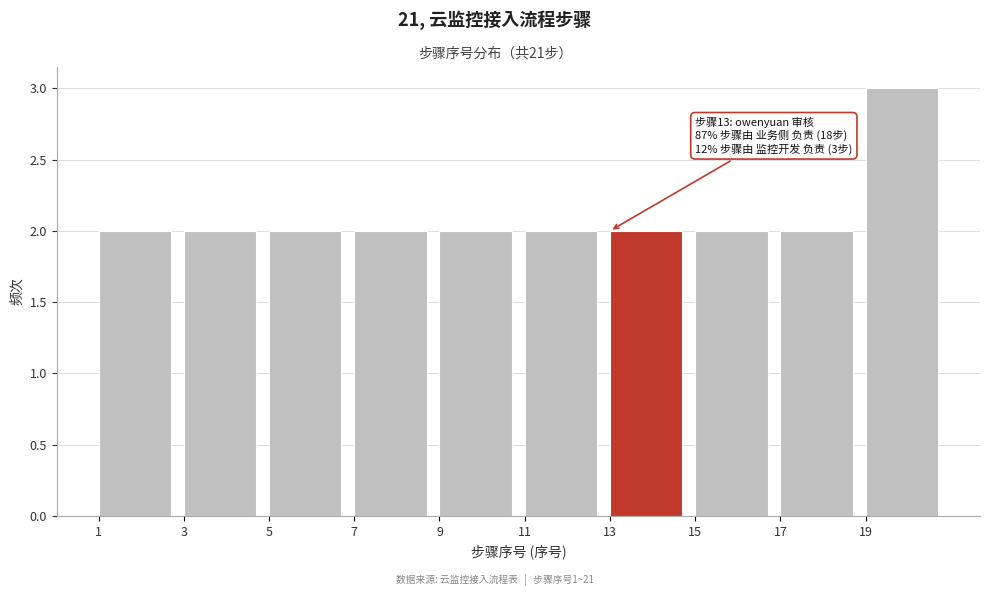

Which range on the x-axis has the tallest bar?

19 to 21